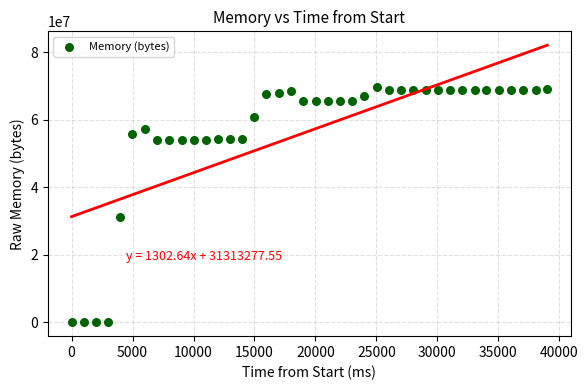

What Y value in the scatter plot is closest to 34887680?

31252480